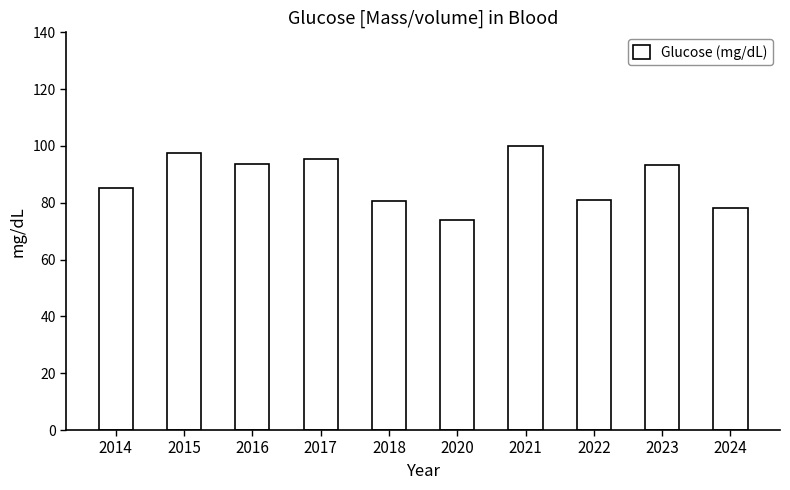

What is the greatest value displayed?

99.9